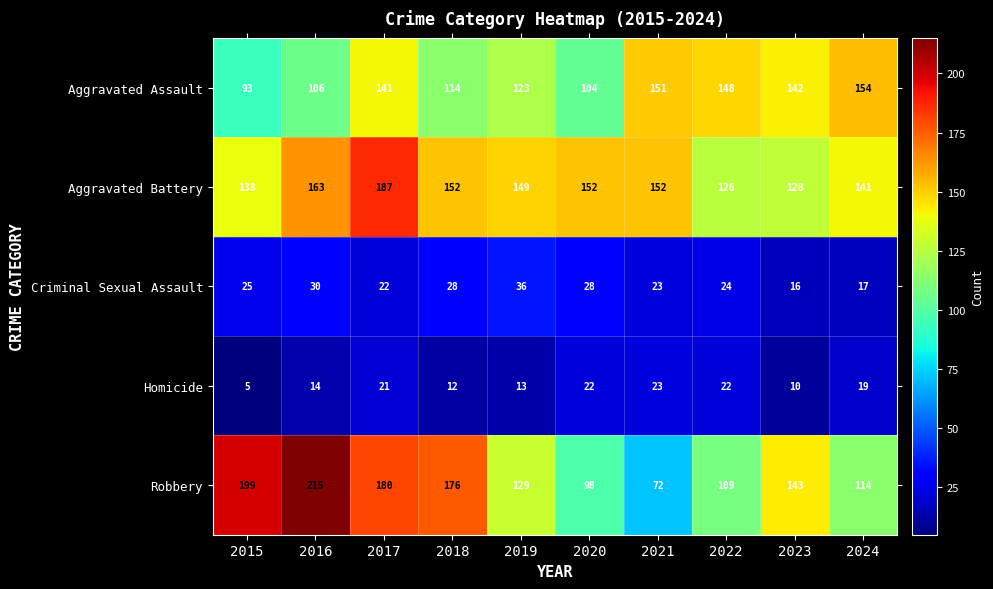

What is the difference between the maximum and minimum values in the Homicide series?

18